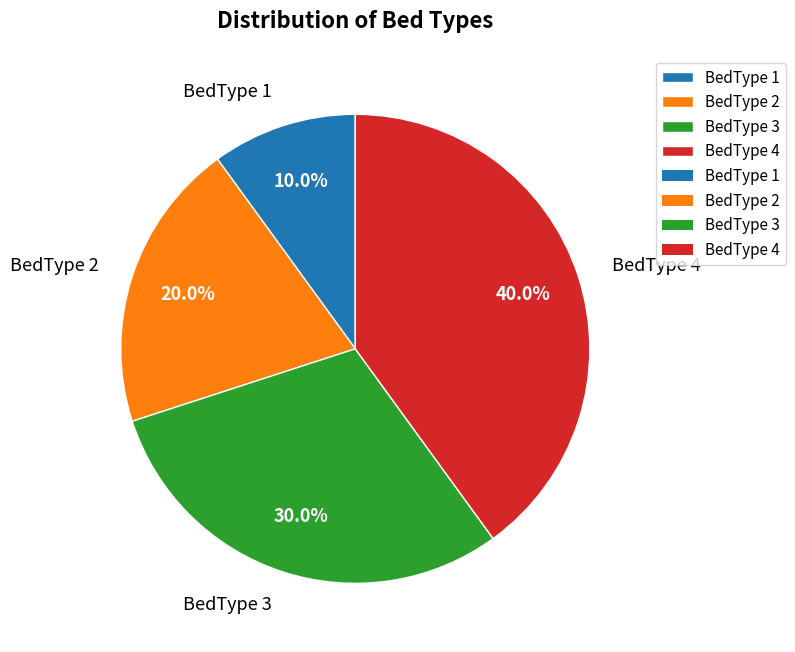

To the nearest percent, what is the difference between the BedType 1 and BedType 3 slice percentages?

20%